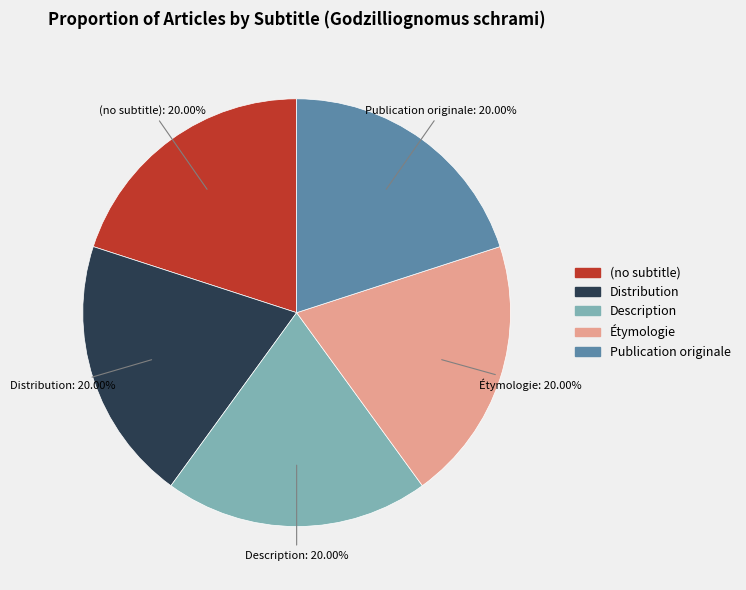

Combined, what portion of the pie is (no subtitle) and Étymologie?

40.0%